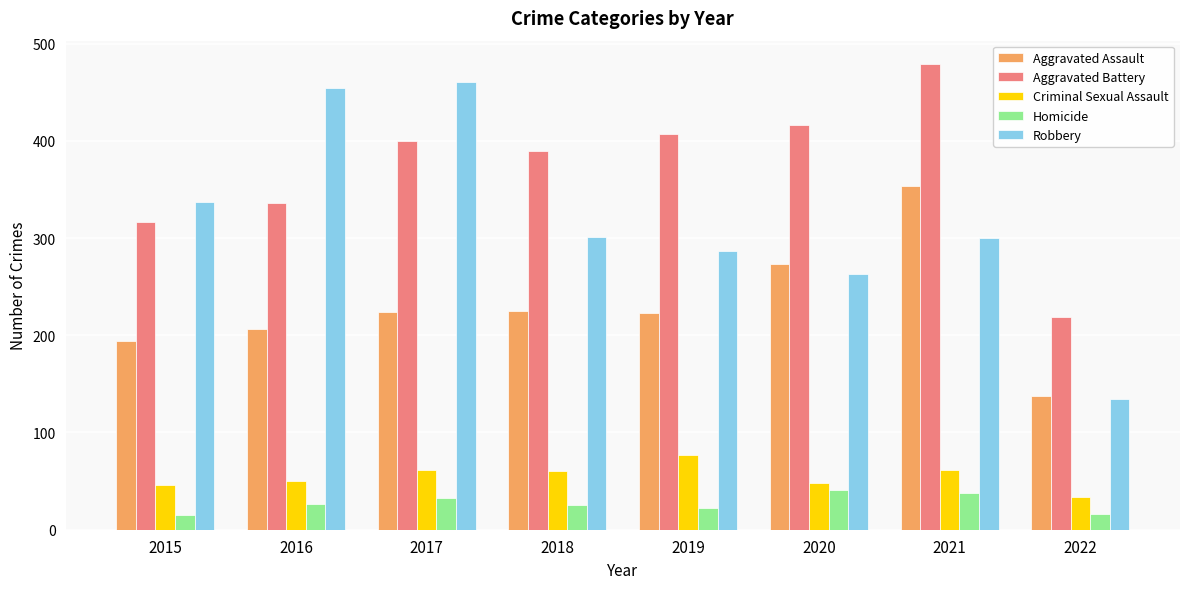

At how many categories does at least one series exceed 285?

7